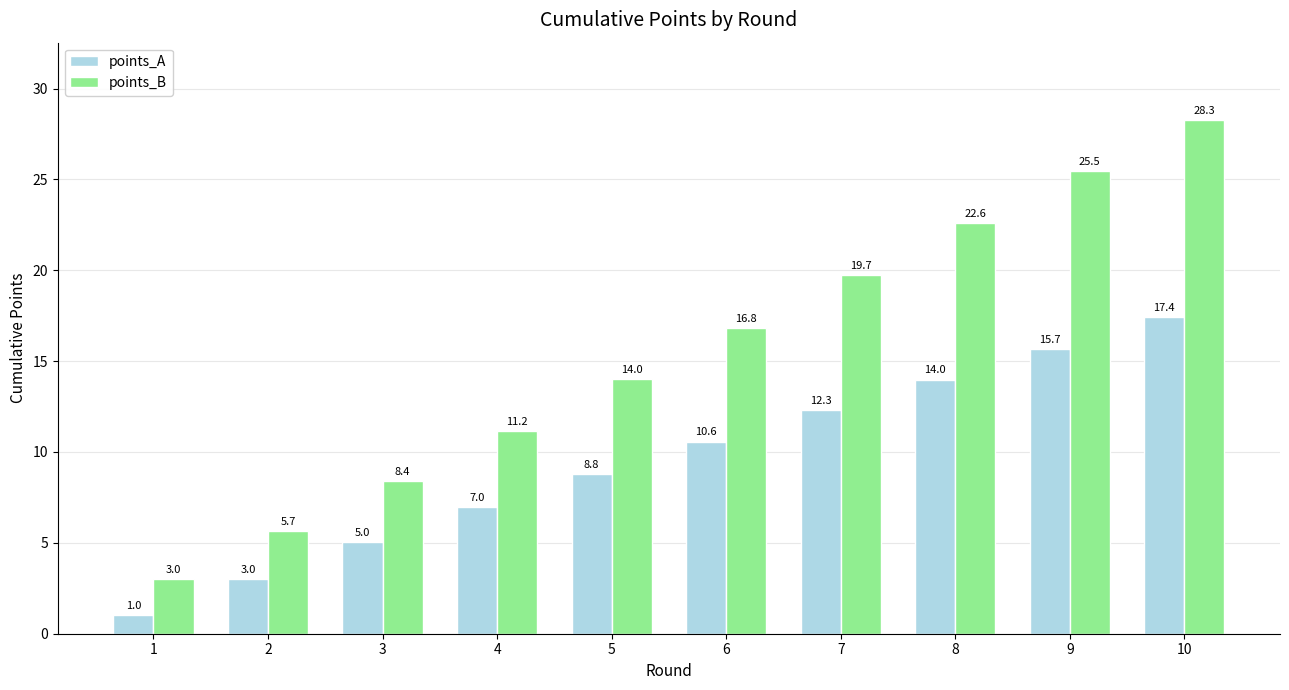

Reading left to right, list all the values displayed in this chart.

points_A: 1.0	3.0	5.0	7.0	8.8	10.6	12.3	14.0	15.7	17.4
points_B: 3.0	5.7	8.4	11.2	14.0	16.8	19.7	22.6	25.5	28.3